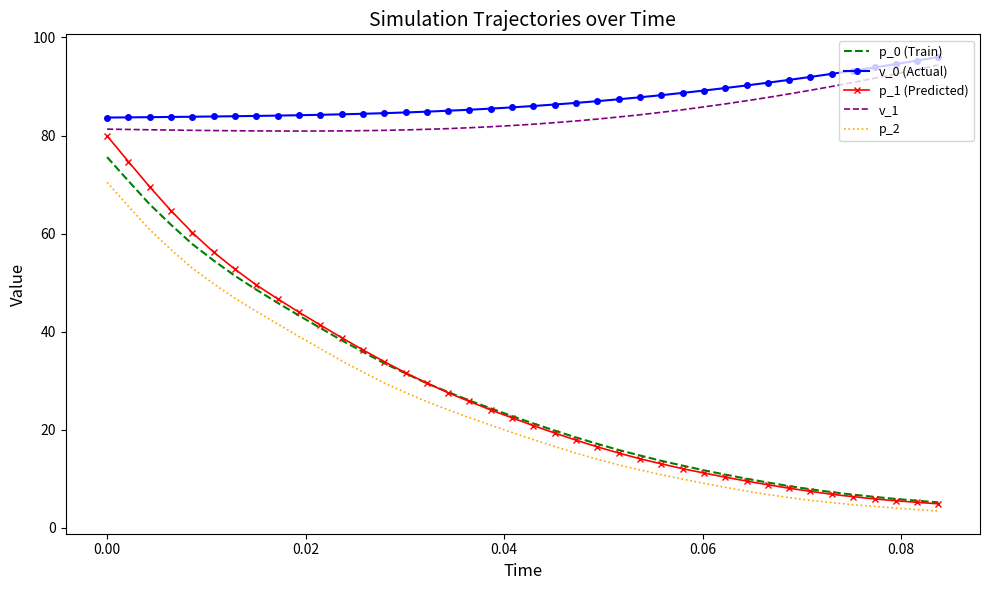

What is the highest value of the v_1 series?

94.4